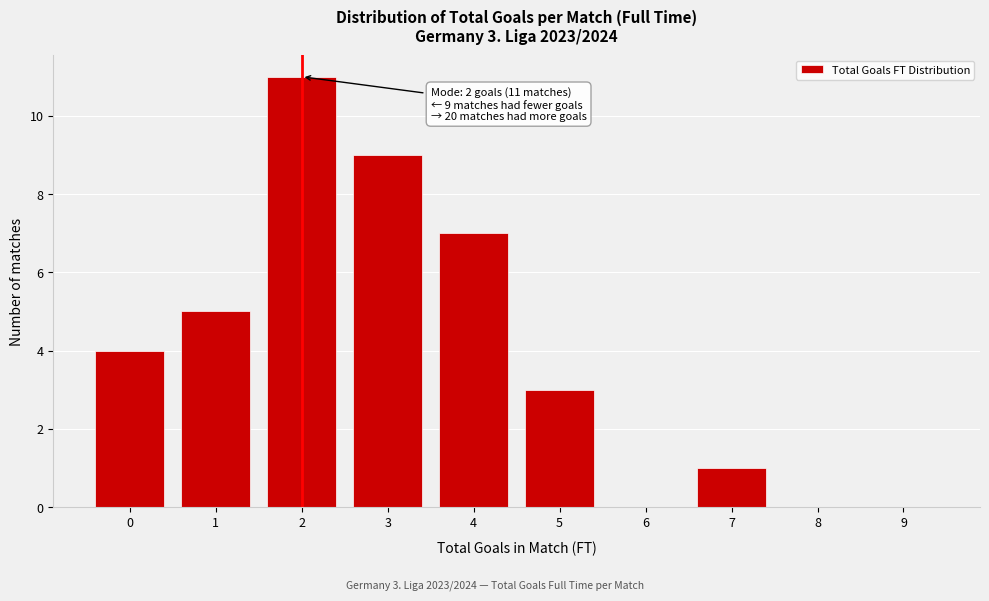

Reading right to left, what are all the values shown in this chart?

9=0	8=0	7=1	6=0	5=3	4=7	3=9	2=11	1=5	0=4